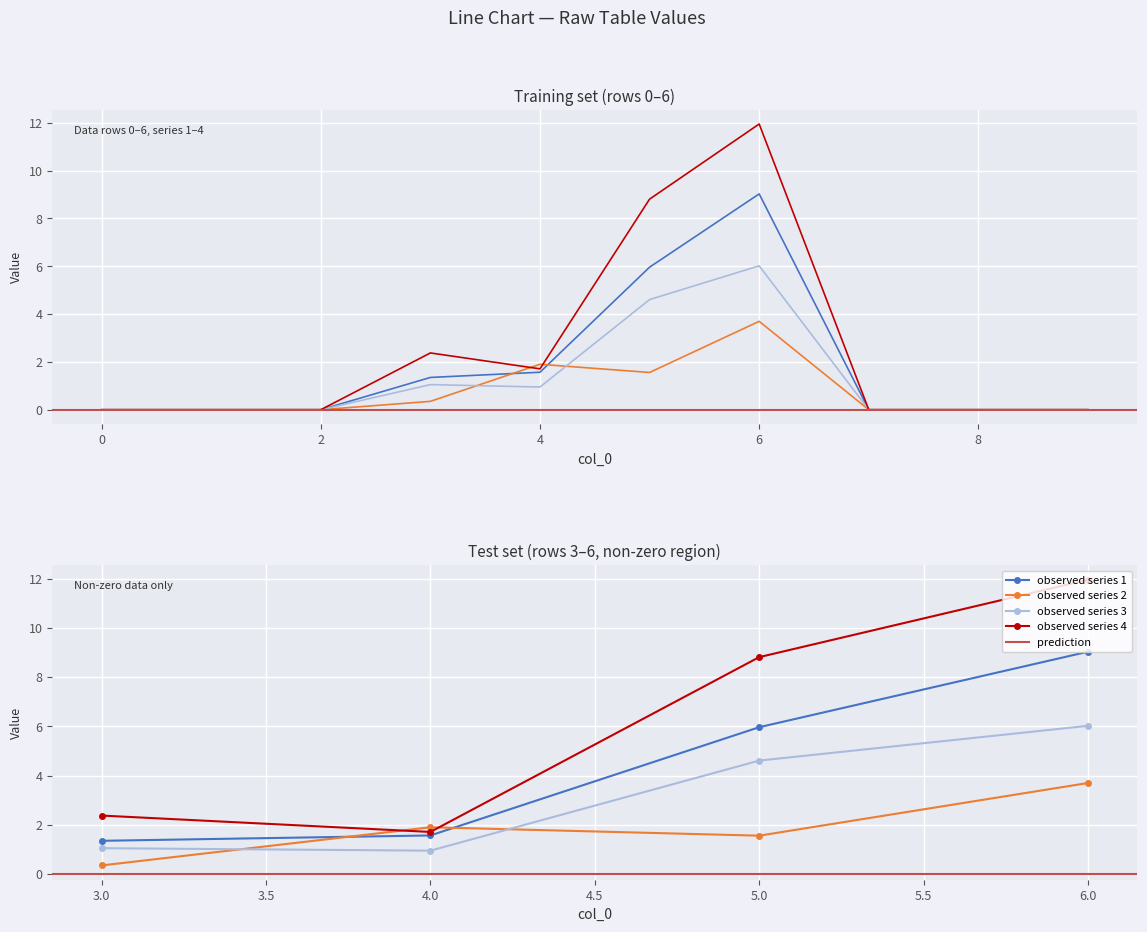

How many positive values does the 2 series have?

4